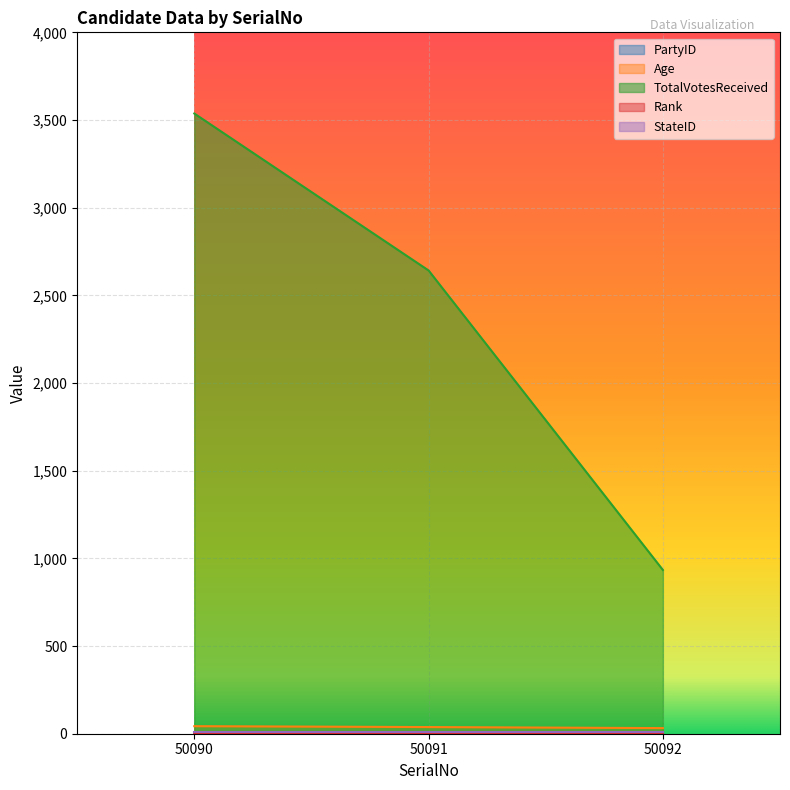

Reading right to left, transcribe all the data shown in this chart.

PartyID: 50092=2	50091=0	50090=1
Age: 50092=32	50091=38	50090=43
TotalVotesReceived: 50092=934	50091=2642	50090=3537
Rank: 50092=3	50091=2	50090=1